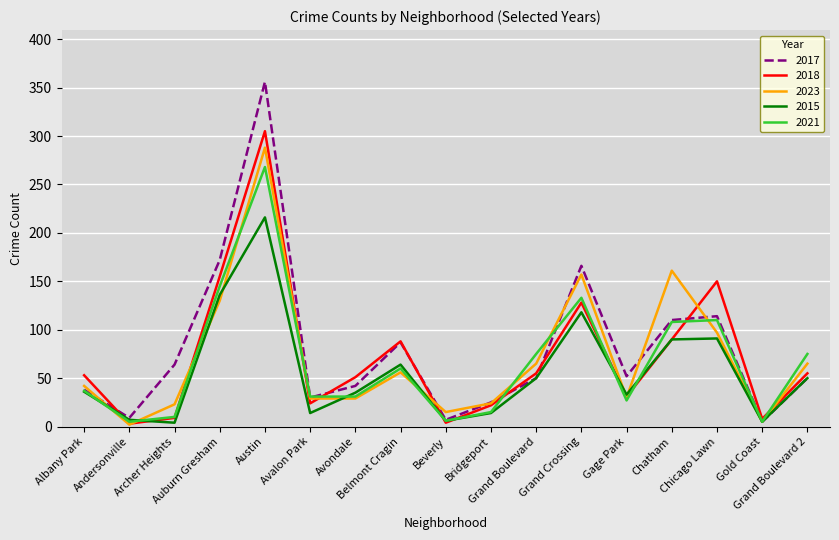

What is the difference between the maximum and second lowest values in the 2021 series?

263